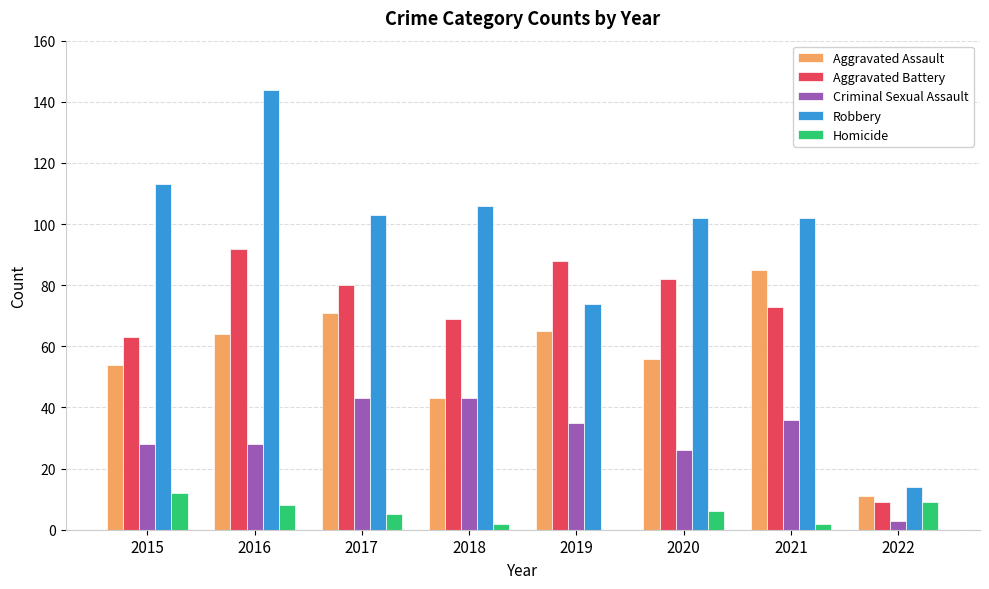

What is the sum of the Aggravated Battery values at 2017 and 2016?

172